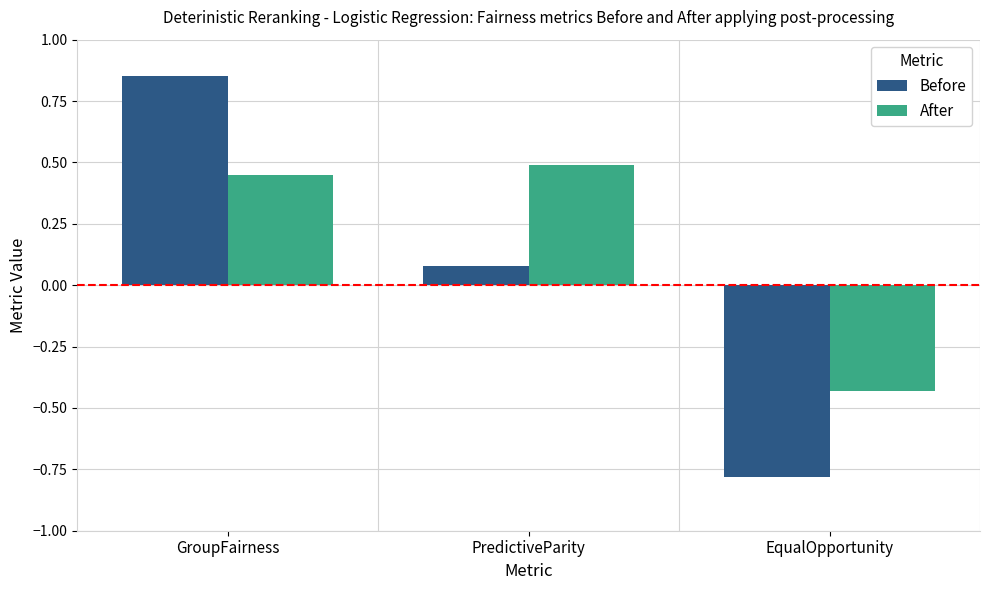

Which series has the largest range (max minus min)?

Before